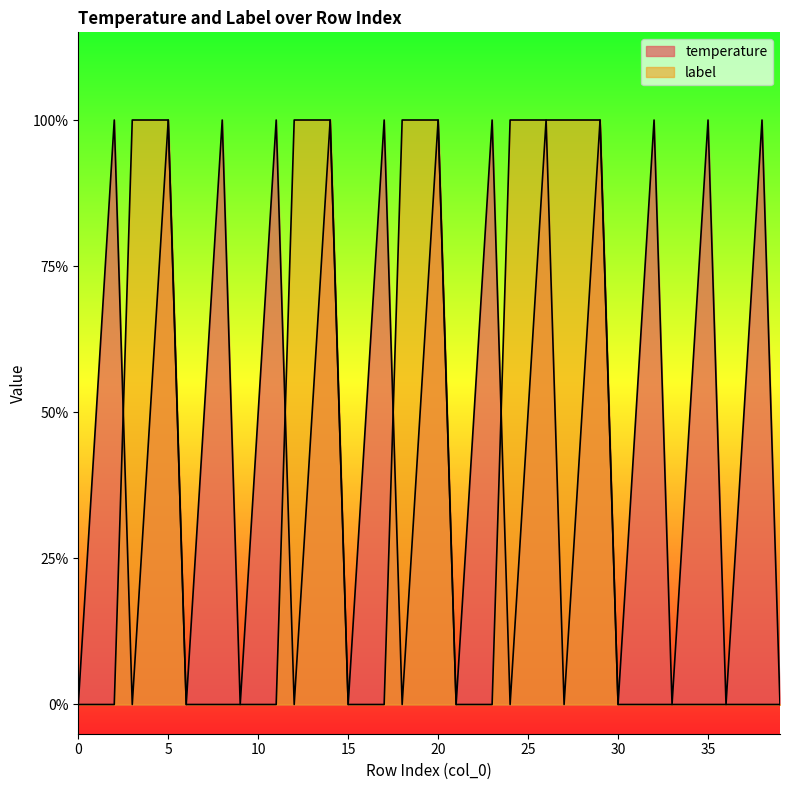

List the series in order of their peak value, lowest first.

temperature, label